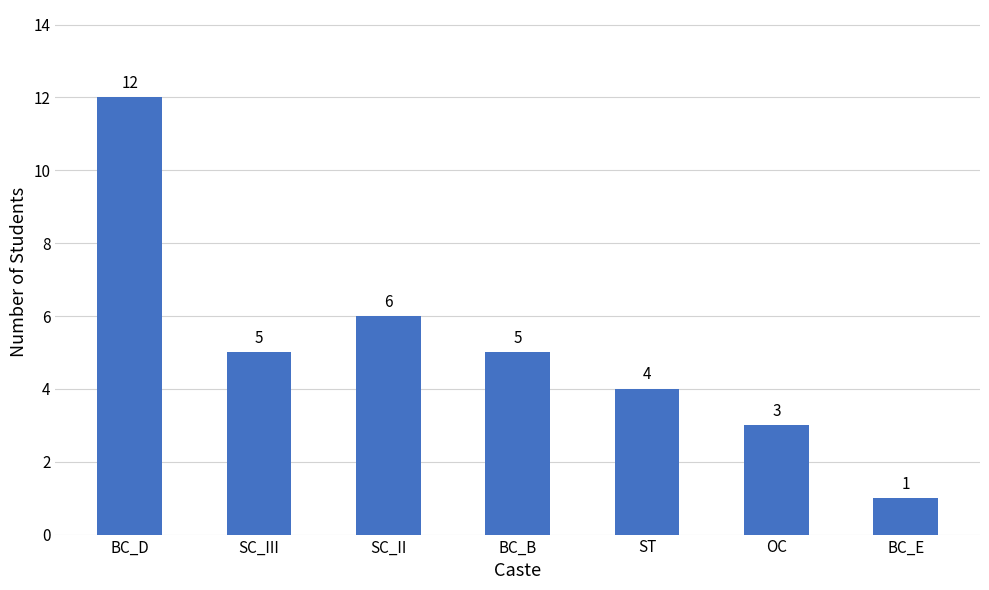

True or false: the data shows 8 at SC_II.

False